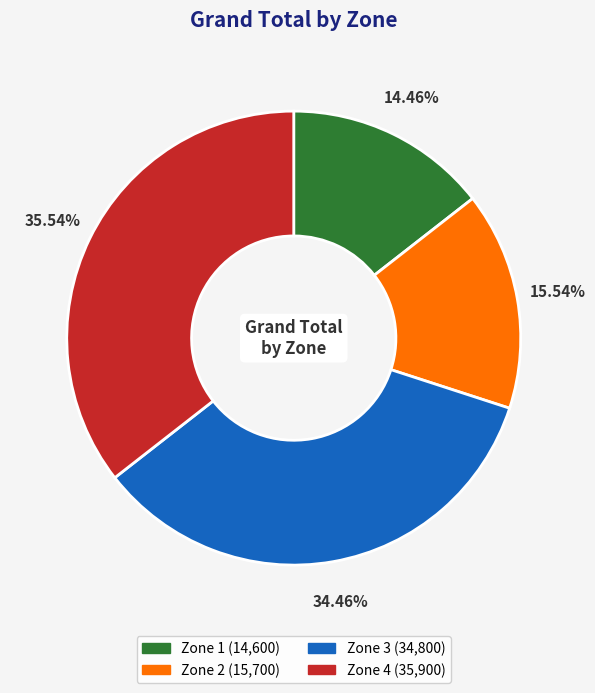

Rank the categories by value from lowest to highest.

Zone 1, Zone 2, Zone 3, Zone 4